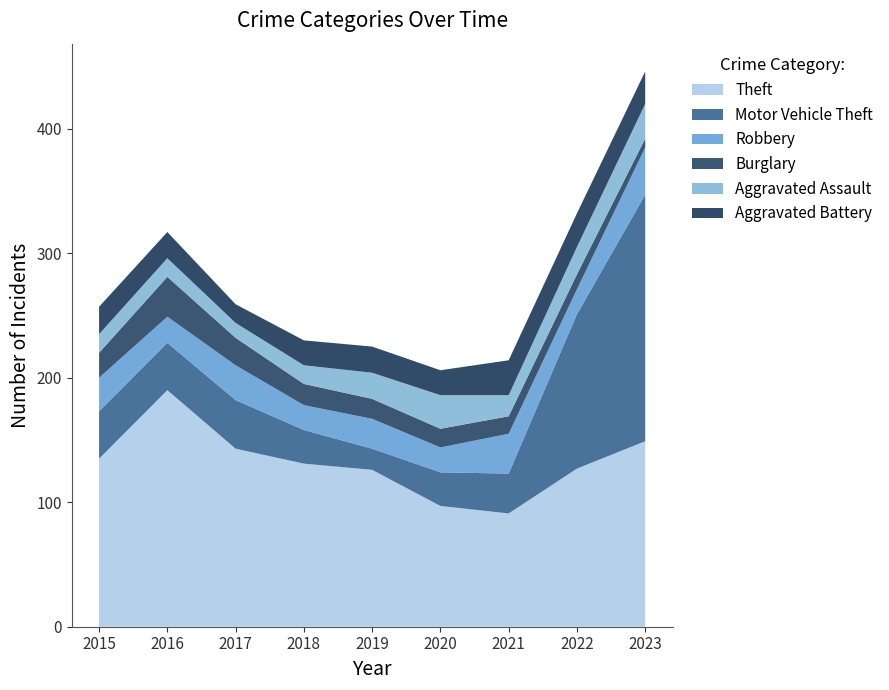

Reading left to right, list all the values displayed in this chart.

Theft: 135	190	143	131	126	97	91	127	149
Motor Vehicle Theft: 38	38	39	27	17	27	32	124	198
Robbery: 27	21	28	20	24	20	32	20	38
Burglary: 20	32	22	17	16	15	14	12	7
Aggravated Assault: 15	15	12	15	21	27	17	22	28
Aggravated Battery: 22	21	15	20	21	20	28	27	26